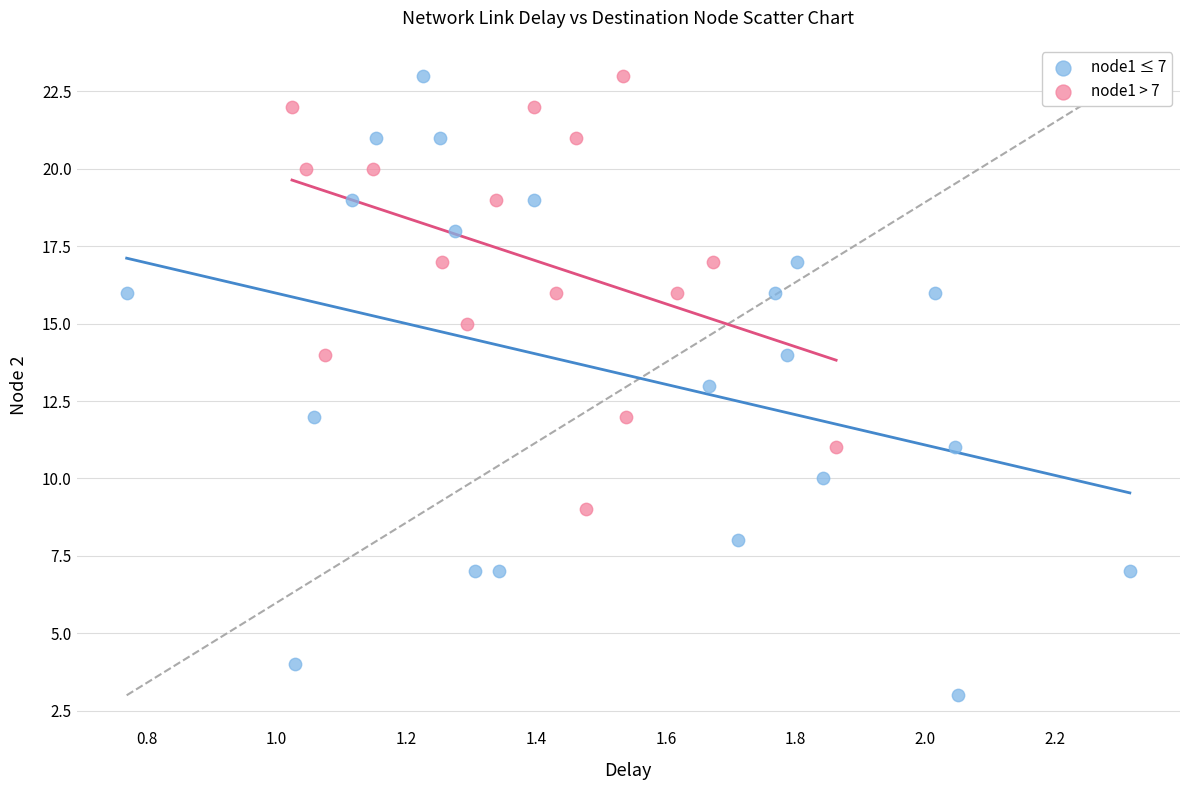

Which series has the widest spread of Y values?

node1 ≤ 7